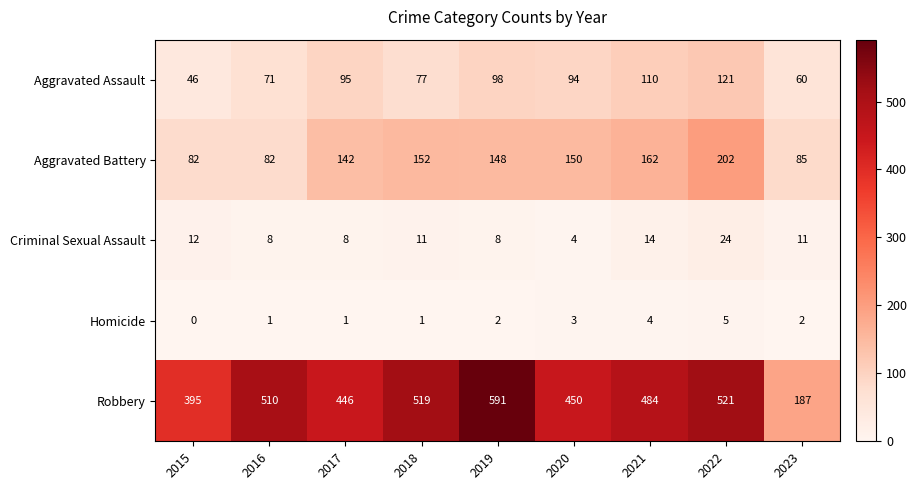

What is the sum of all Homicide values?

19